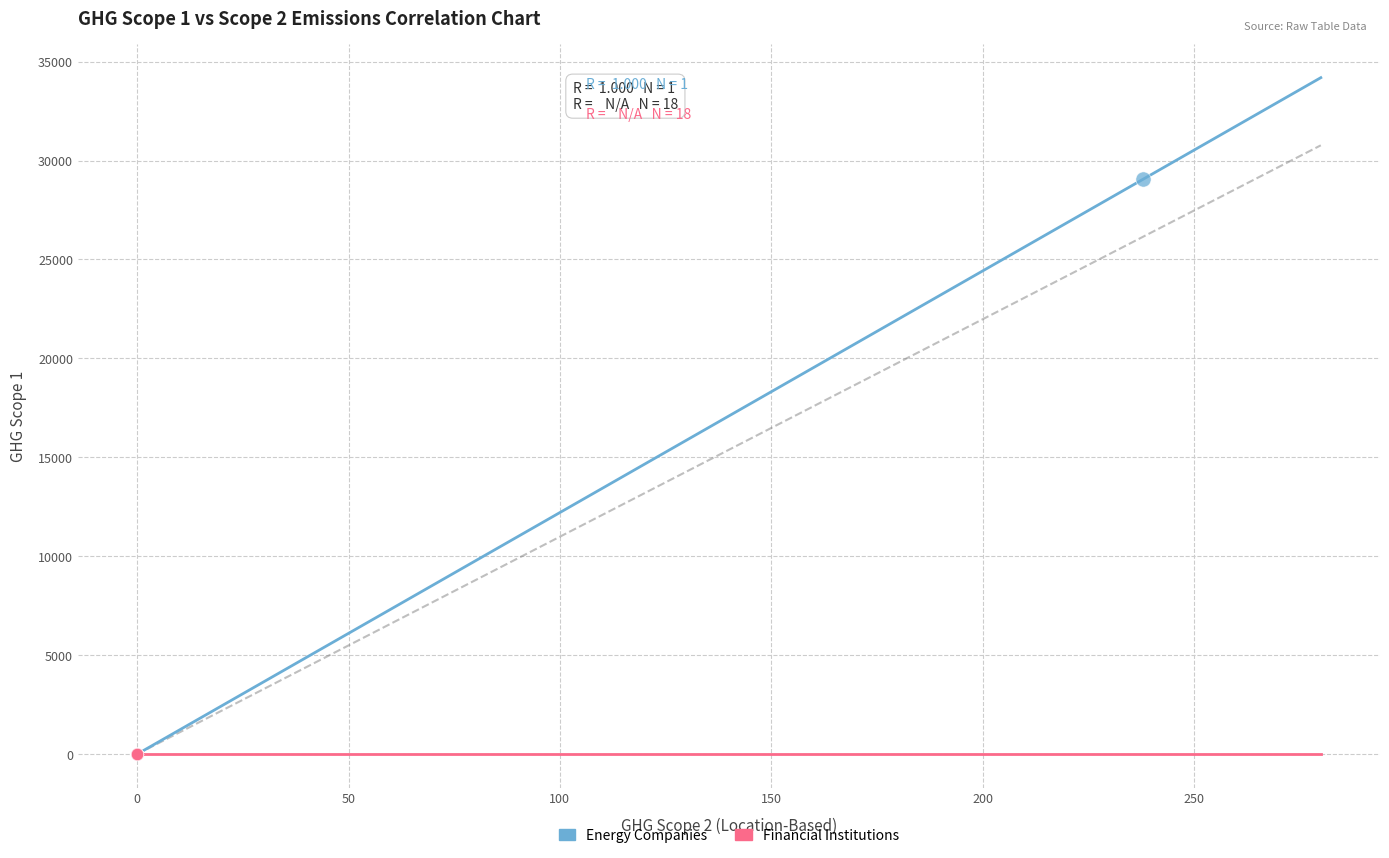

What are all the series names shown in the legend?

Energy Companies, Financial Institutions